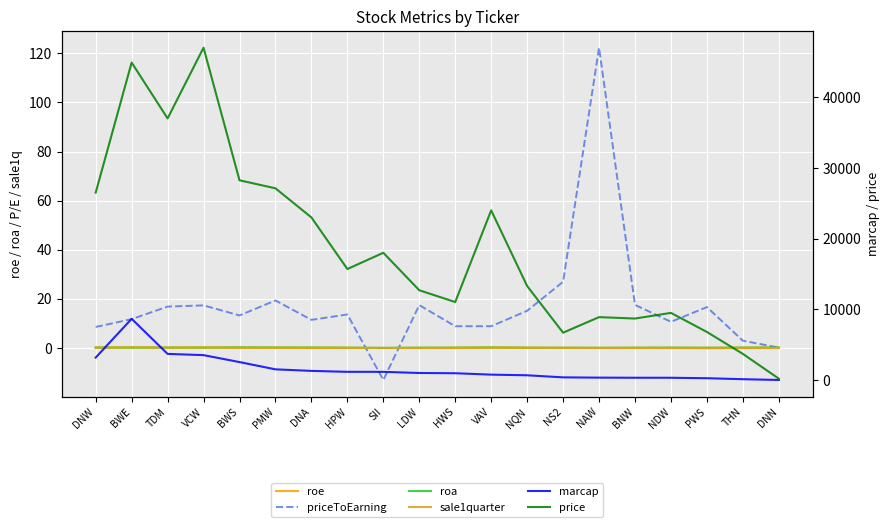

What is the smallest value displayed?

-13.1